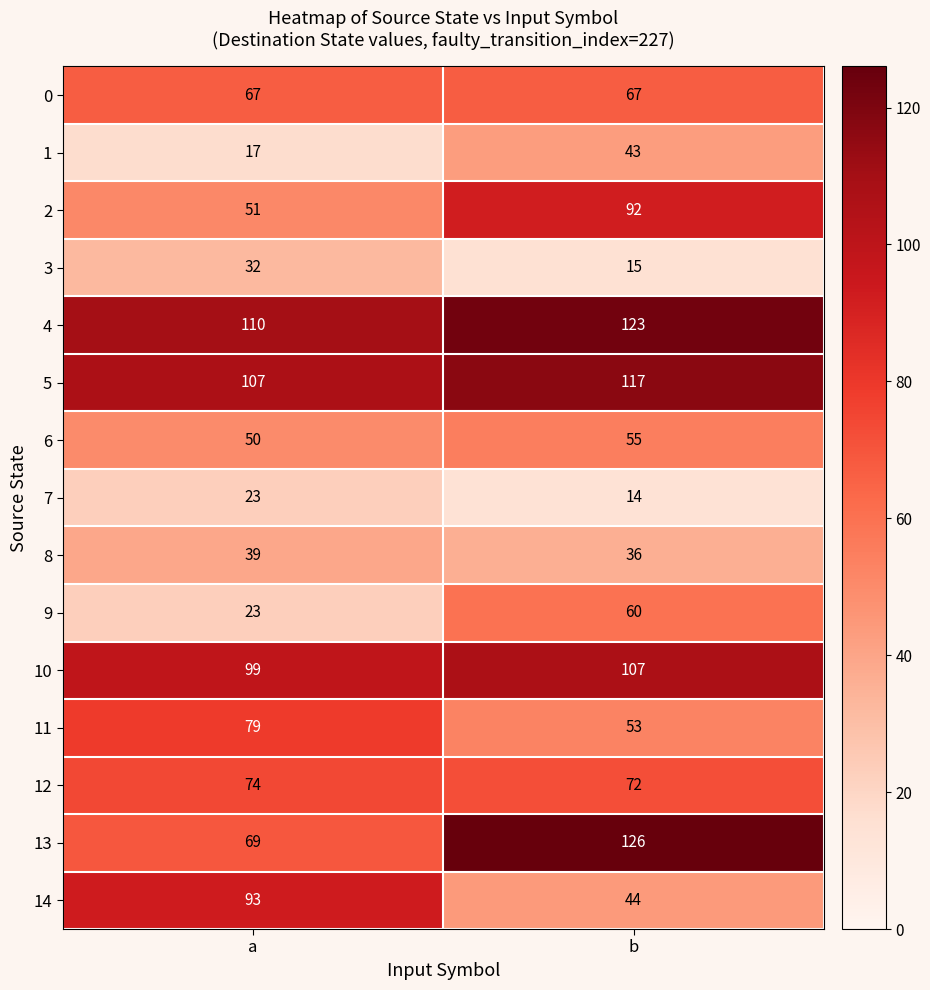

Rank the series by their maximum value, from highest to lowest.

13, 4, 5, 10, 14, 2, 11, 12, 0, 9, 6, 1, 8, 3, 7